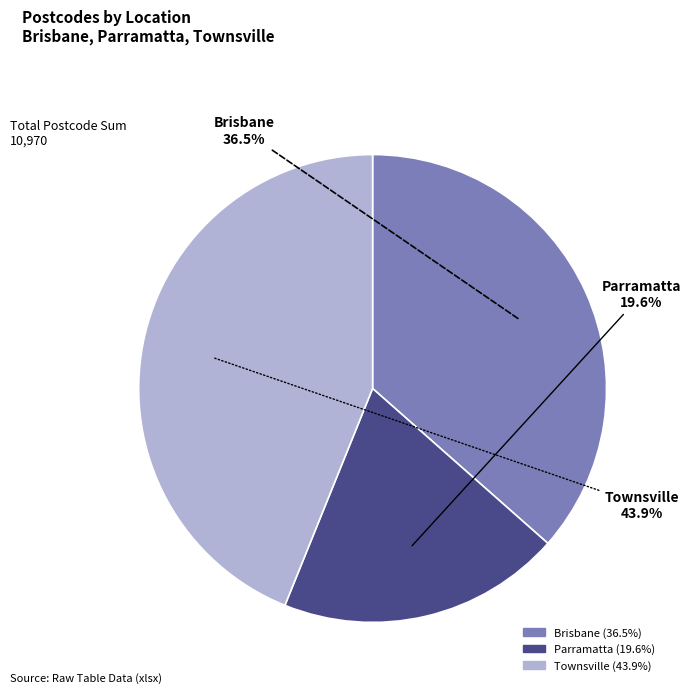

What percentage is the Parramatta slice, to the nearest percent?

20%